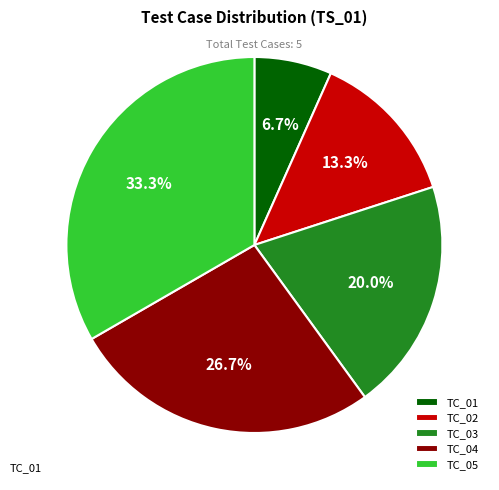

To the nearest percent, what is the average slice percentage?

20%